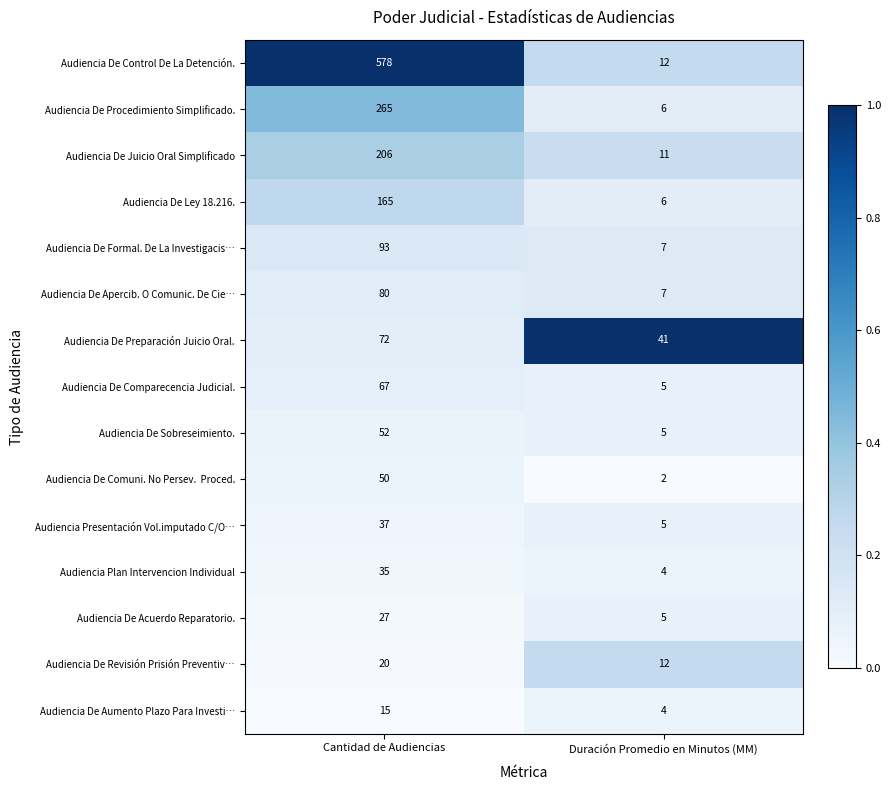

What is the approximate value of Audiencia De Ley 18.216. at Duración Promedio en Minutos (MM)?

6